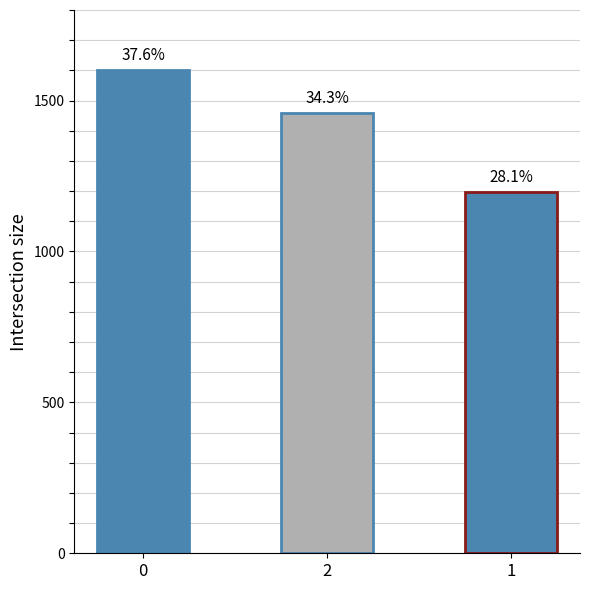

Read the value at 0.

1602